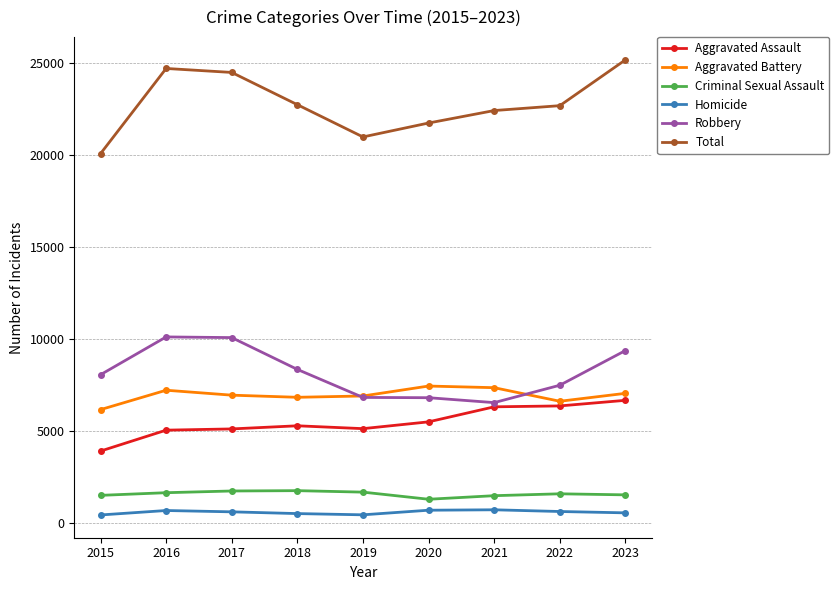

What is the average value of the Criminal Sexual Assault series?

1579